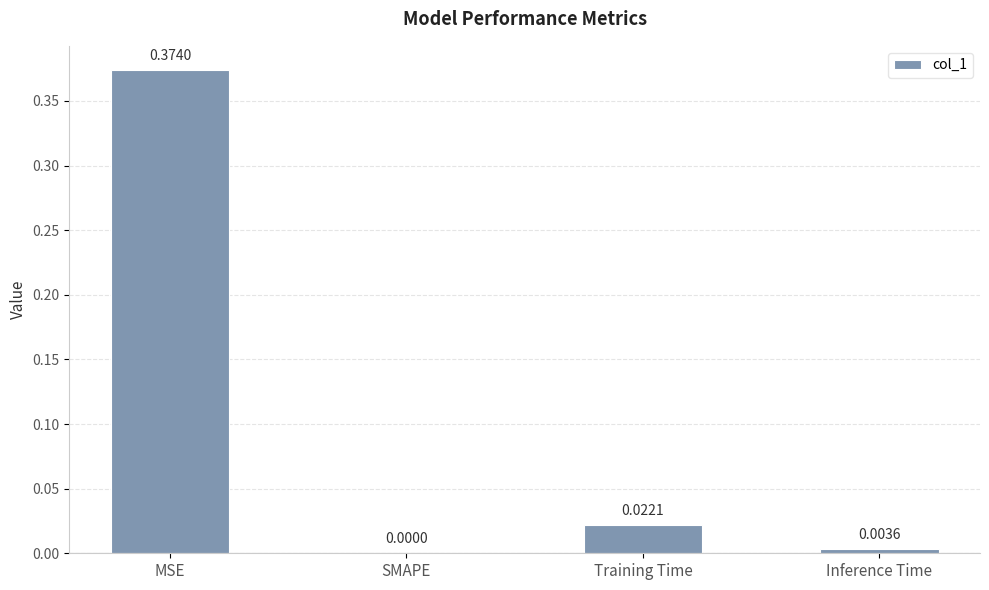

At which category does the chart reach its peak across all series?

MSE